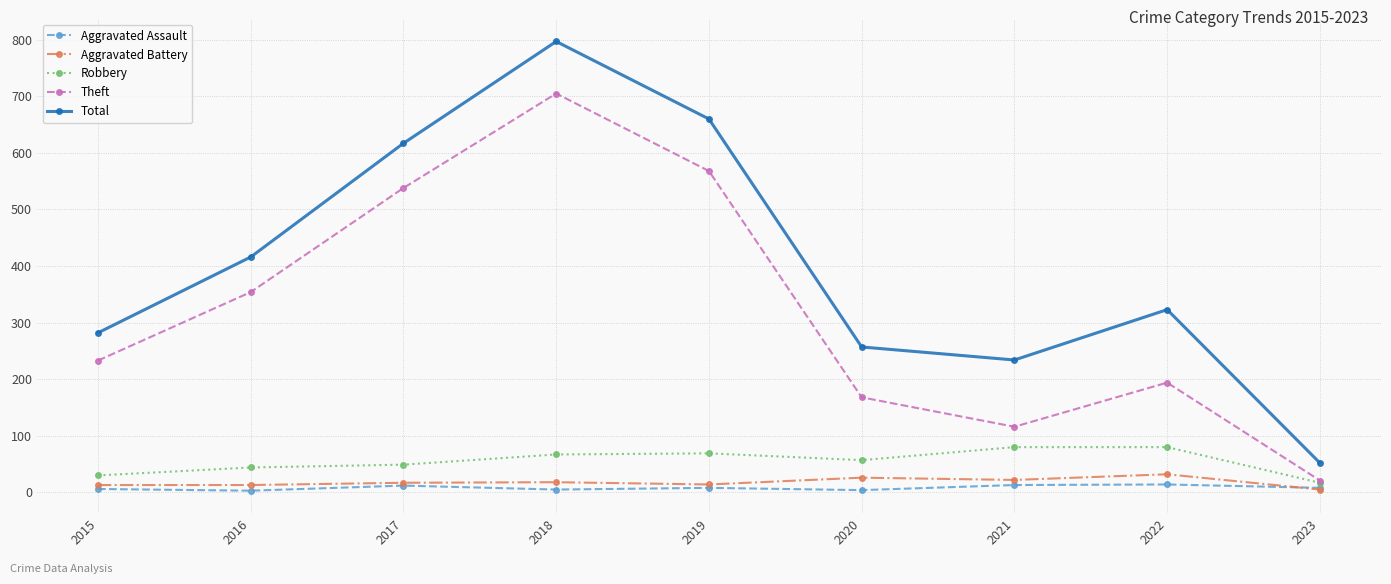

The value of Total at 2017 is 617. True or false?

True